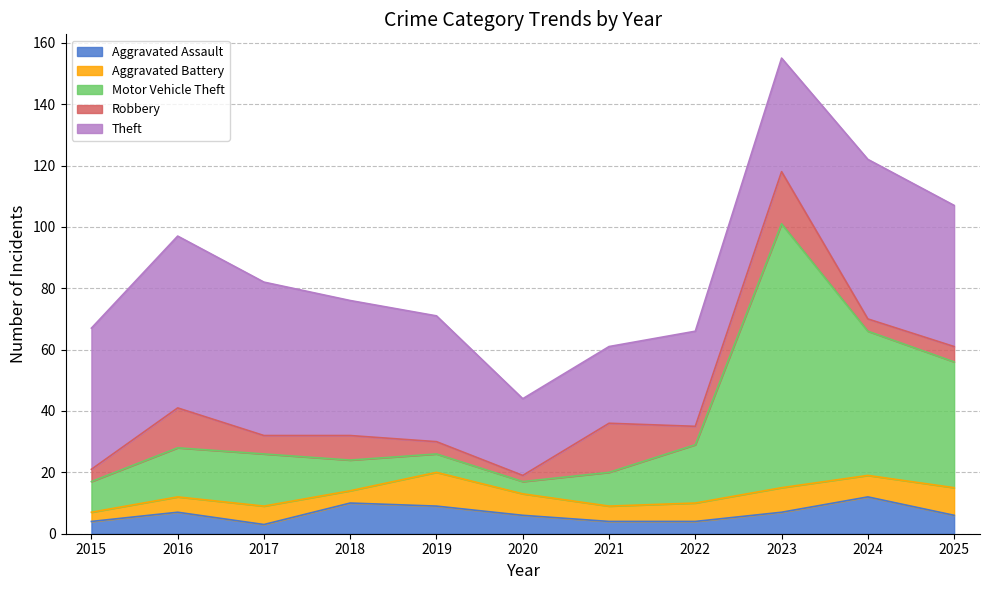

What is the difference between the maximum and second lowest values in the Theft series?

31